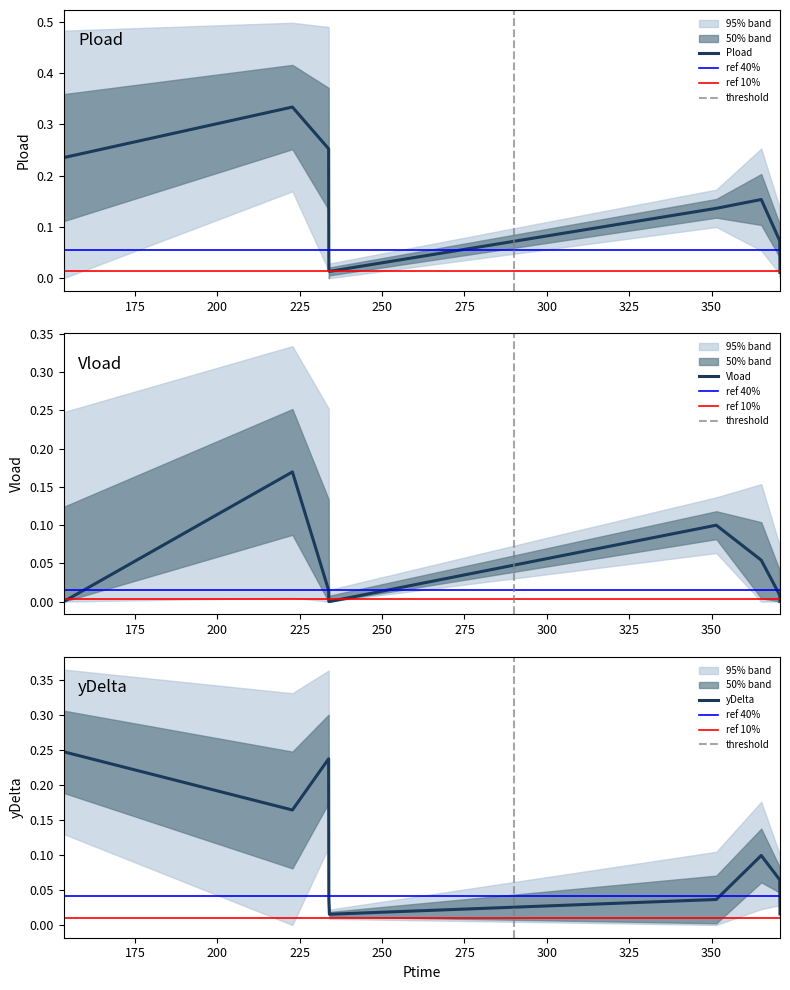

What is the label of the 4th point from the right?

351.414